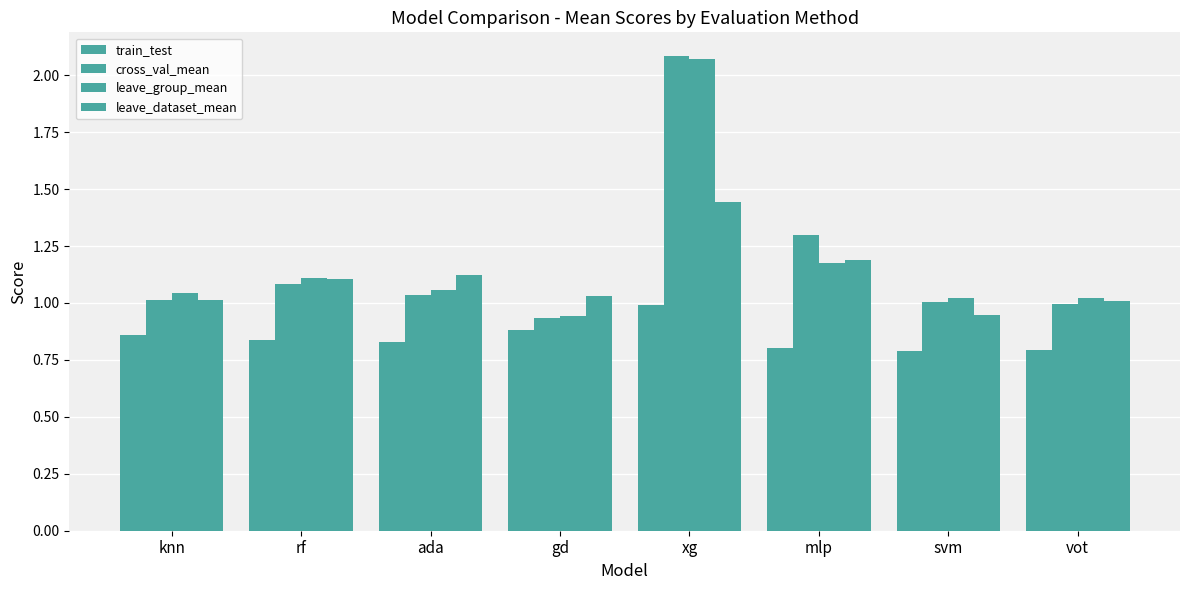

Does the chart contain stacked bars?

No